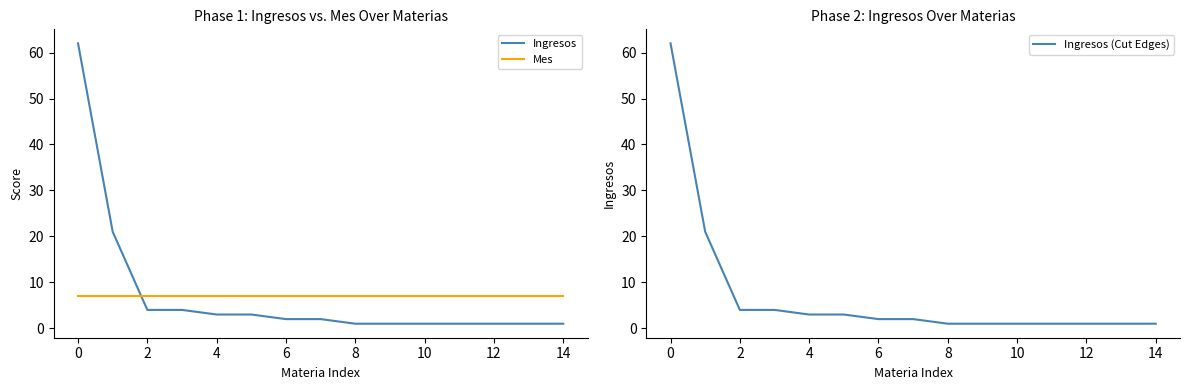

What is the maximum value for Ingresos (Cut Edges)?

62